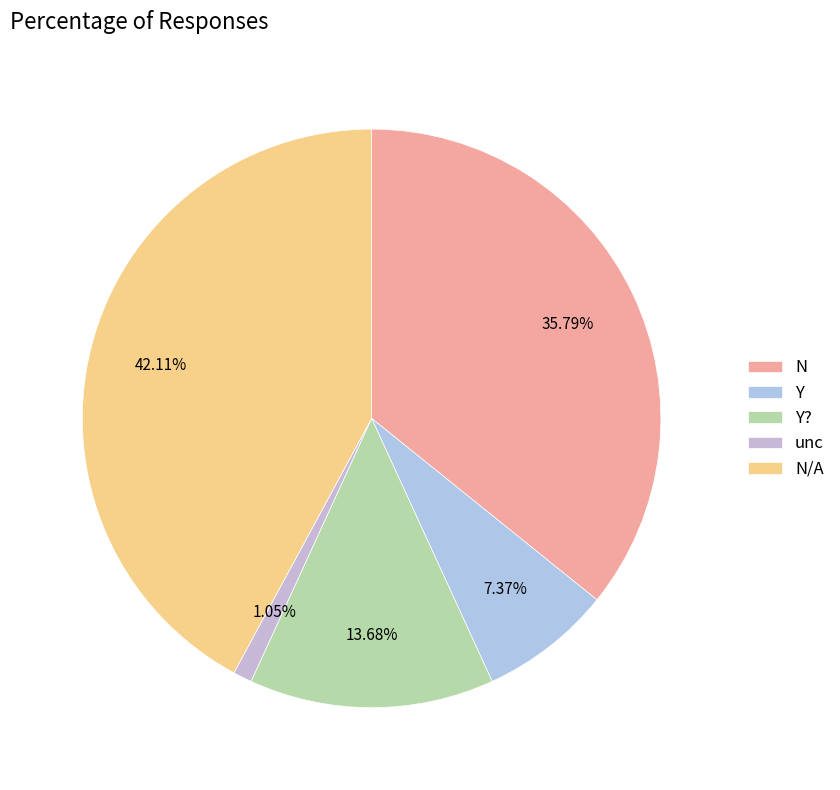

What is the ratio of the value at N/A to the value at Y??

3.1